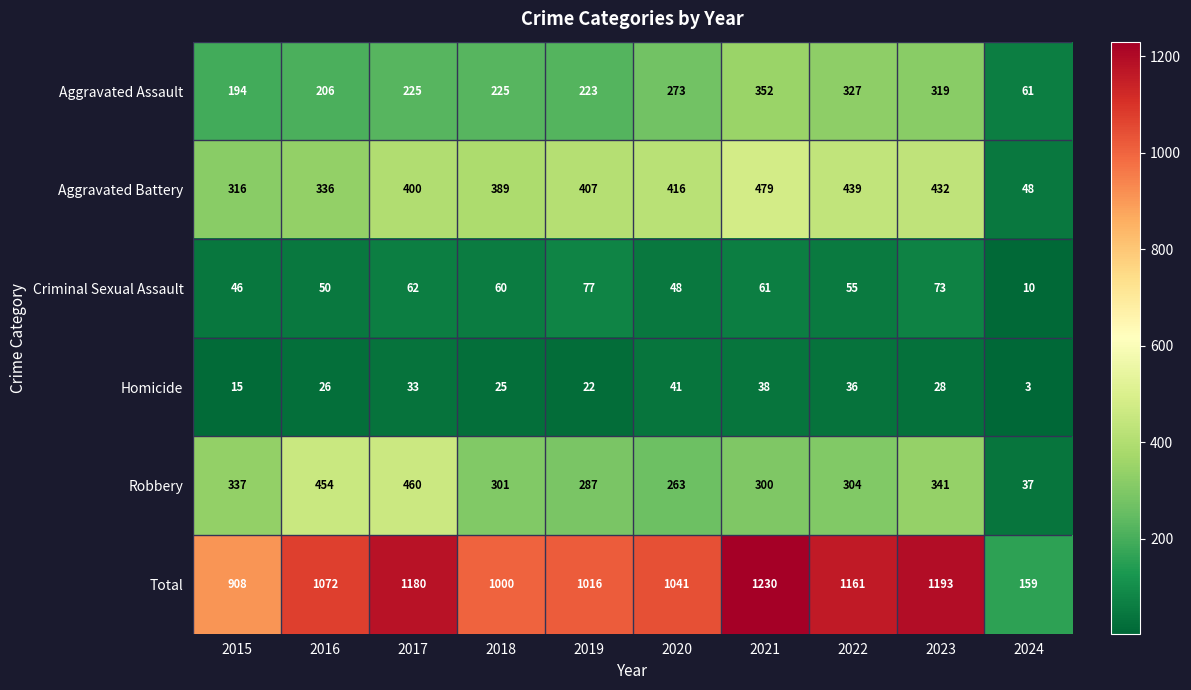

What is the sum of all Total values?

9960